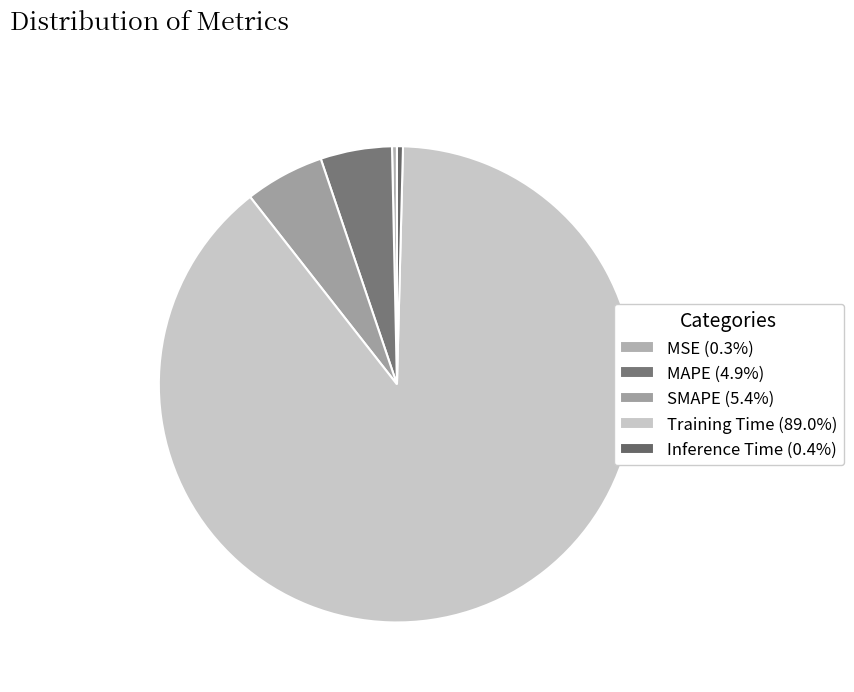

How many slices are in this pie chart?

5